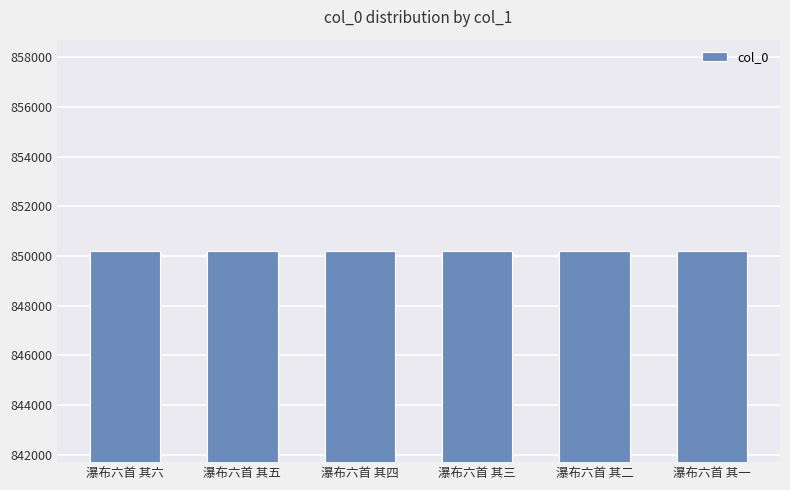

Are the bars grouped side by side (vs. stacked)?

No